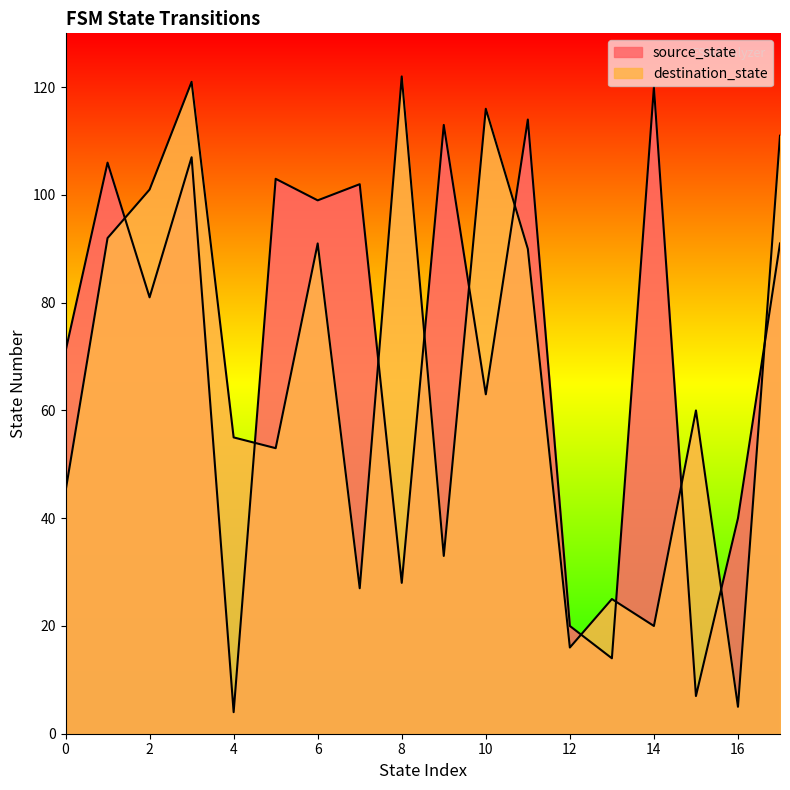

How many lines are shown in the chart?

2